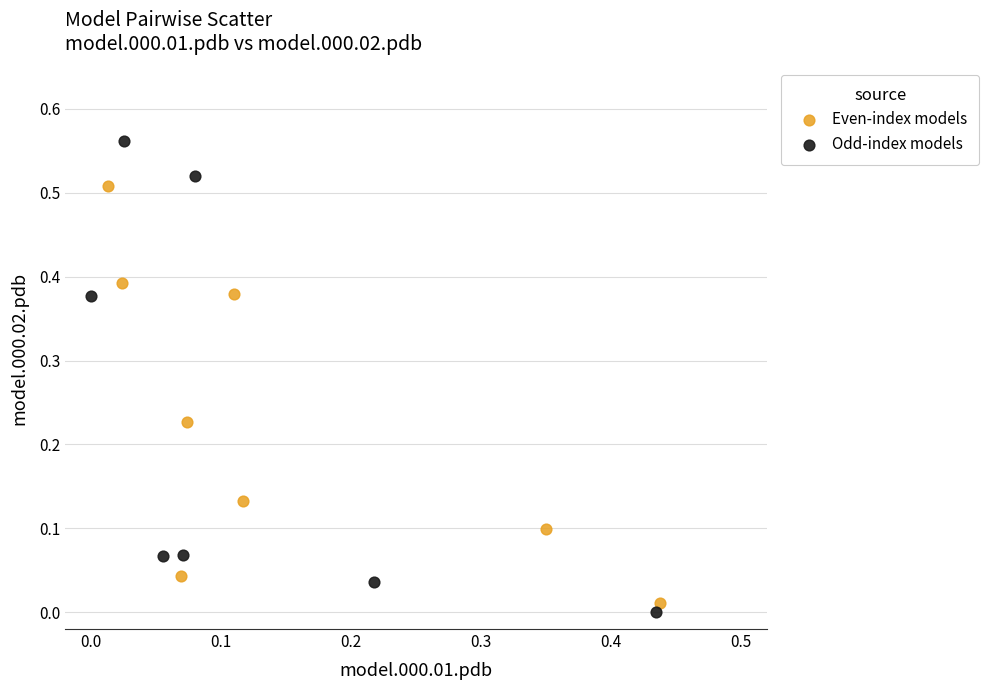

Which series contains the lowest Y value?

Odd-index models